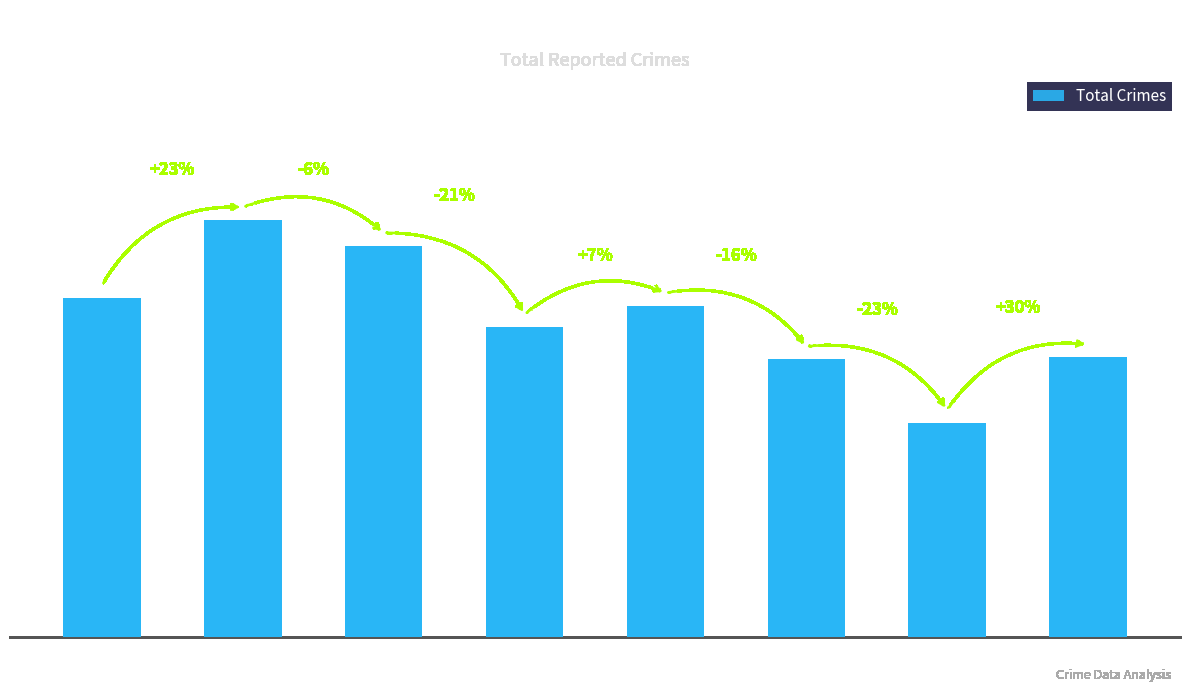

What is the value of the 1st bar from the left?

316